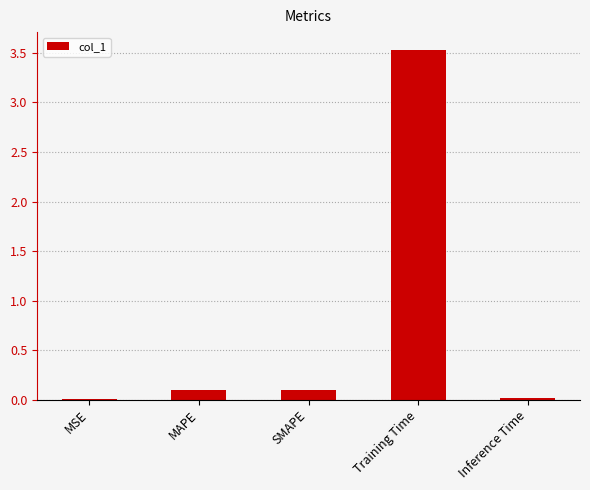

What is the sum of the values at Training Time and SMAPE?

3.6